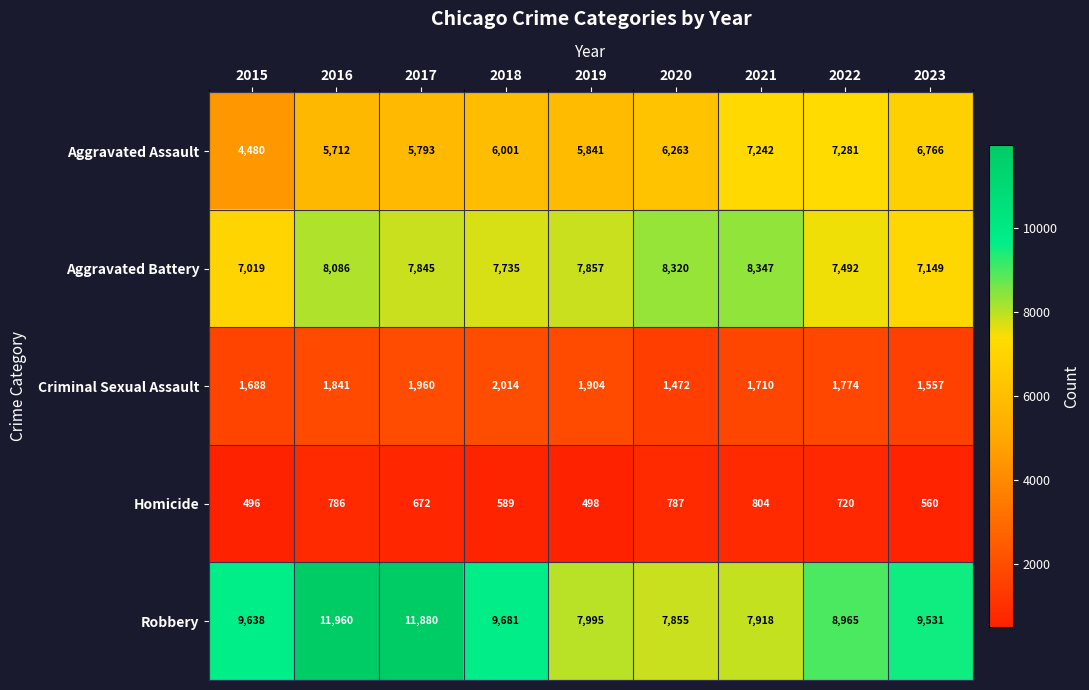

Rank the series by their maximum value, from highest to lowest.

Robbery, Aggravated Battery, Aggravated Assault, Criminal Sexual Assault, Homicide